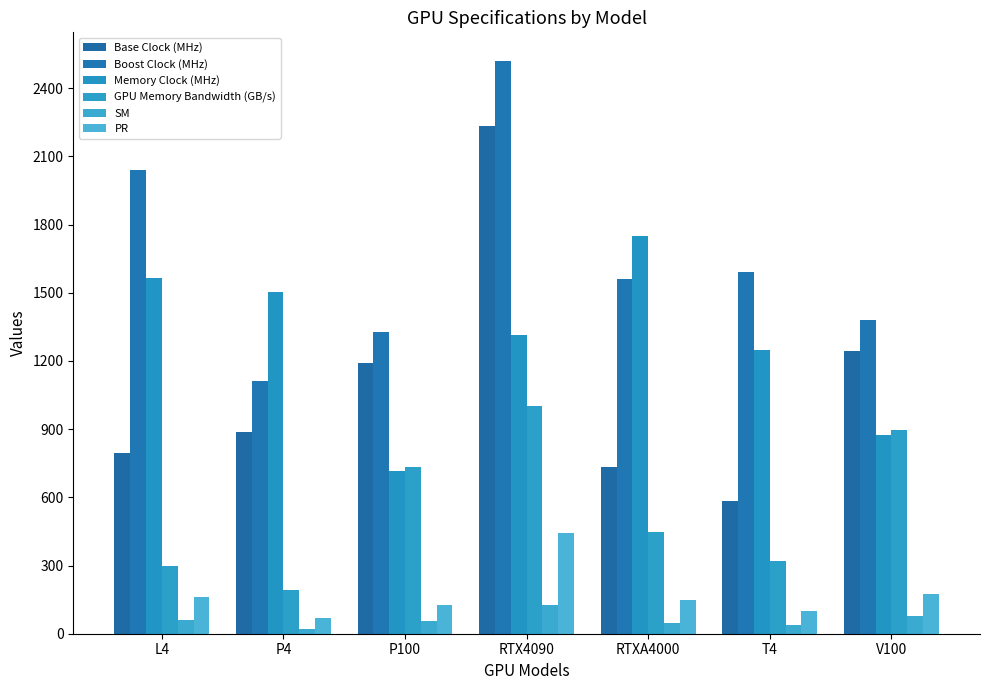

Which series changed the most between P4 and P100?

Memory Clock (MHz)